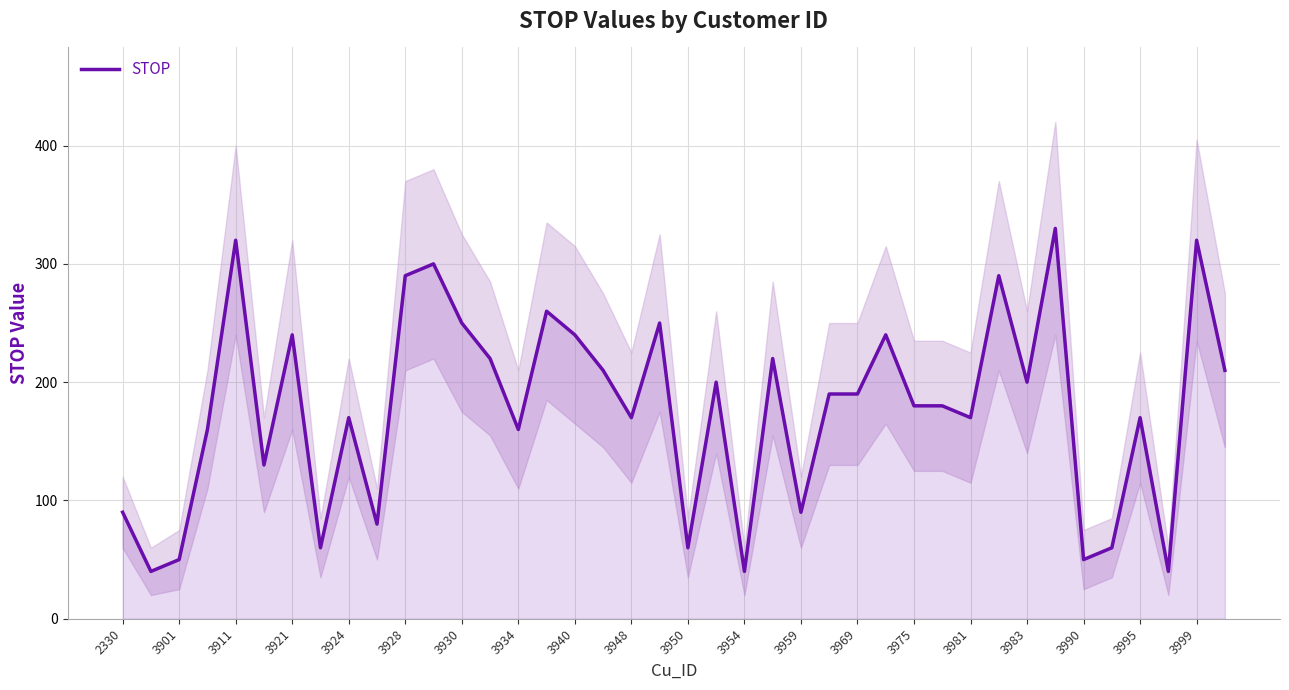

True or false: STOP has a value of 240 at 3921.

True